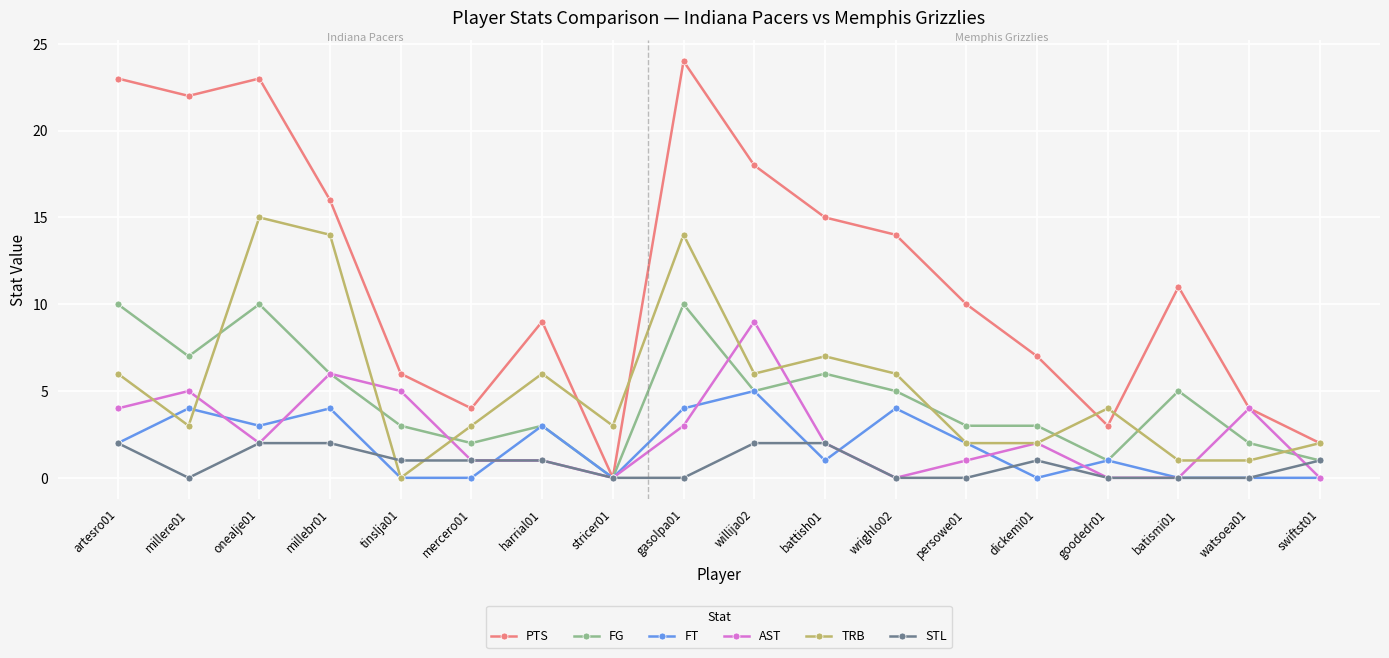

What is the maximum value shown in the chart?

24